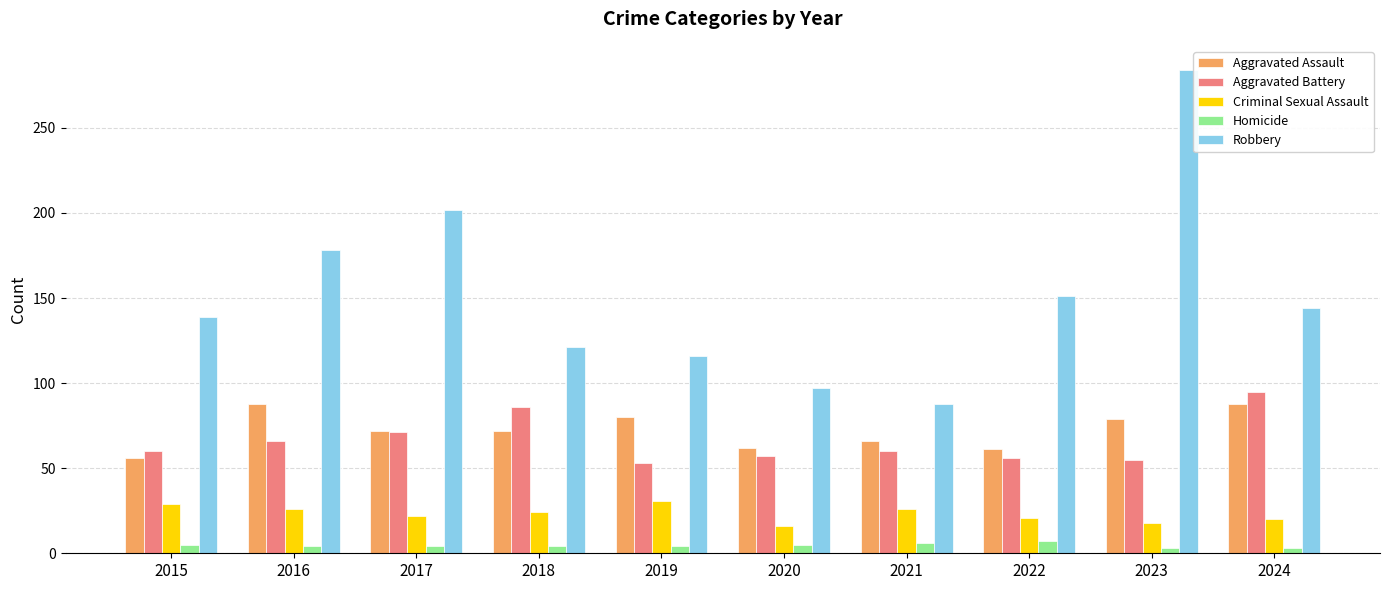

Which category has the highest value across all series?

2023